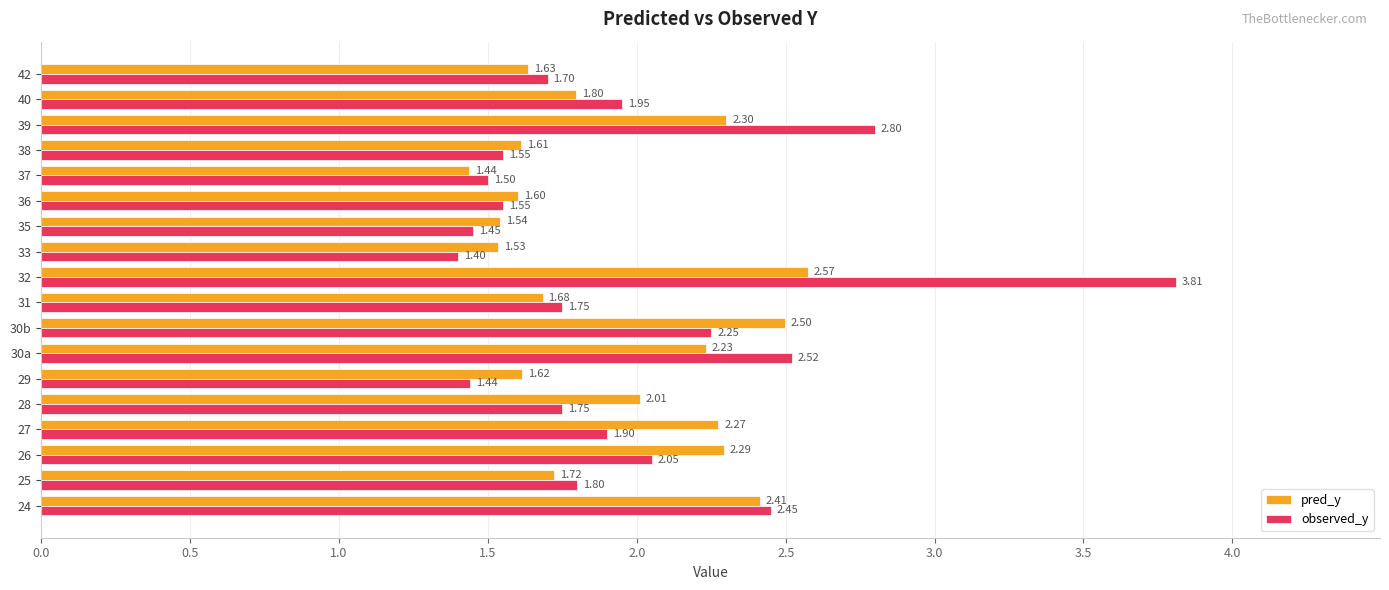

Which series changed the most between 39 and 40?

observed_y